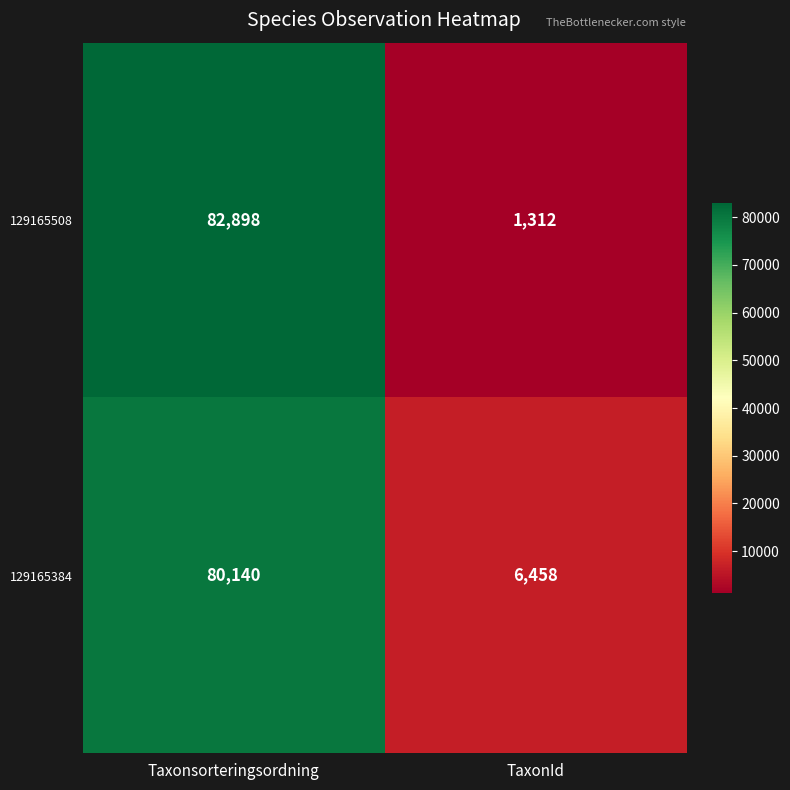

Reading left to right, extract all data points from this chart.

129165508: 82898	1312
129165384: 80140	6458